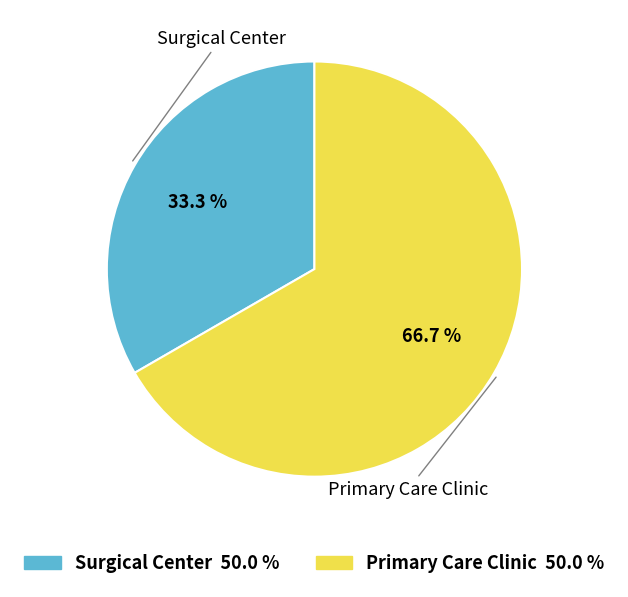

Combined, do Surgical Center and Primary Care Clinic account for over 50%?

Yes